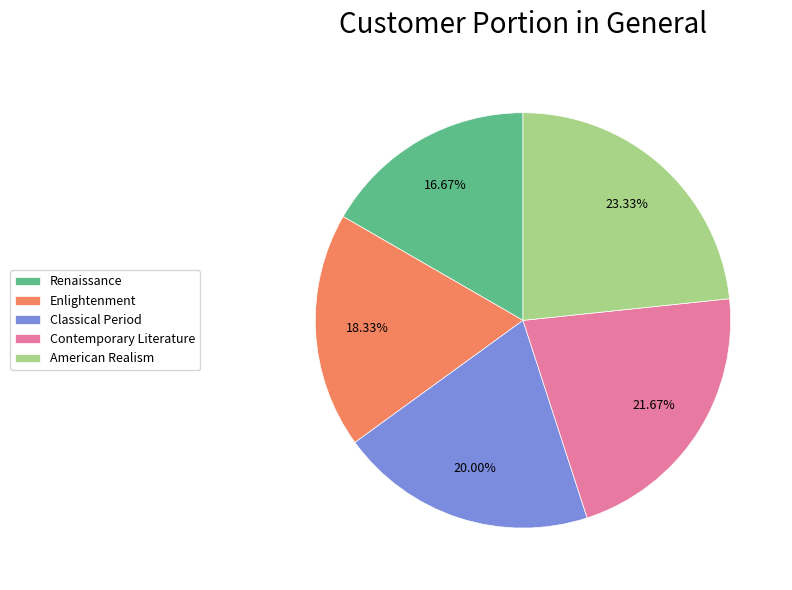

Is the sum of Classical Period and Contemporary Literature greater than half?

No